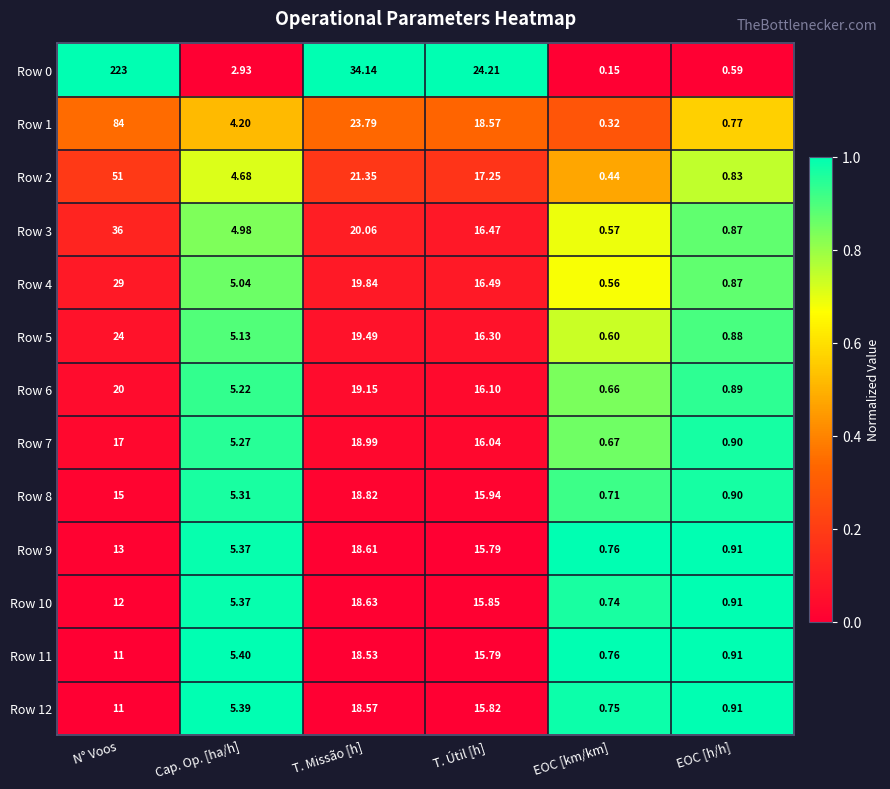

Which series has the largest range (max minus min)?

Row 0